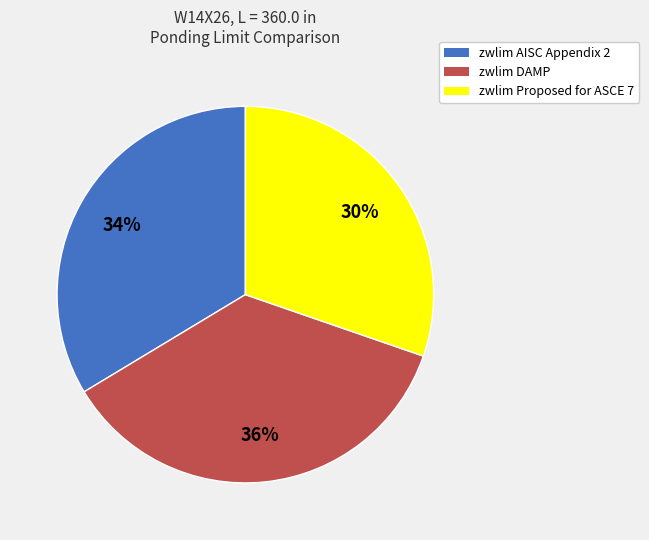

To the nearest percent, what is the difference between the zwlim DAMP and zwlim Proposed for ASCE 7 slice percentages?

6%